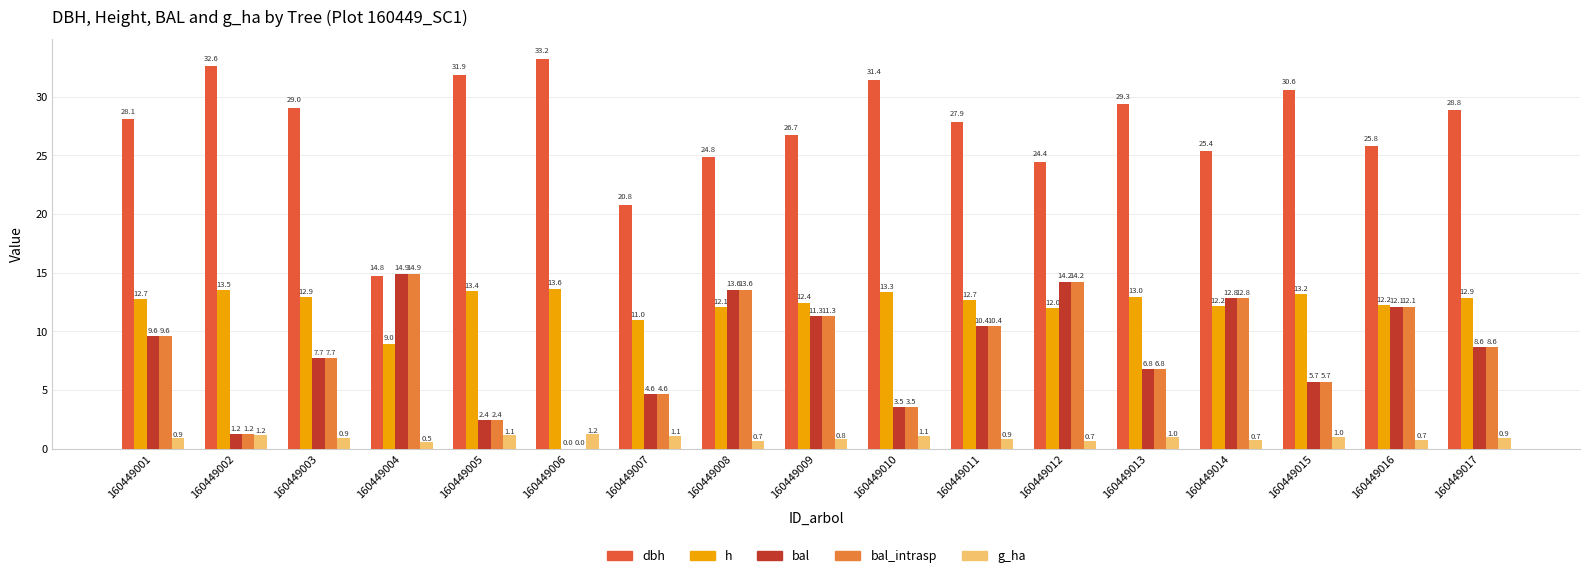

The value of g_ha at 160449002 is 1.2. True or false?

True